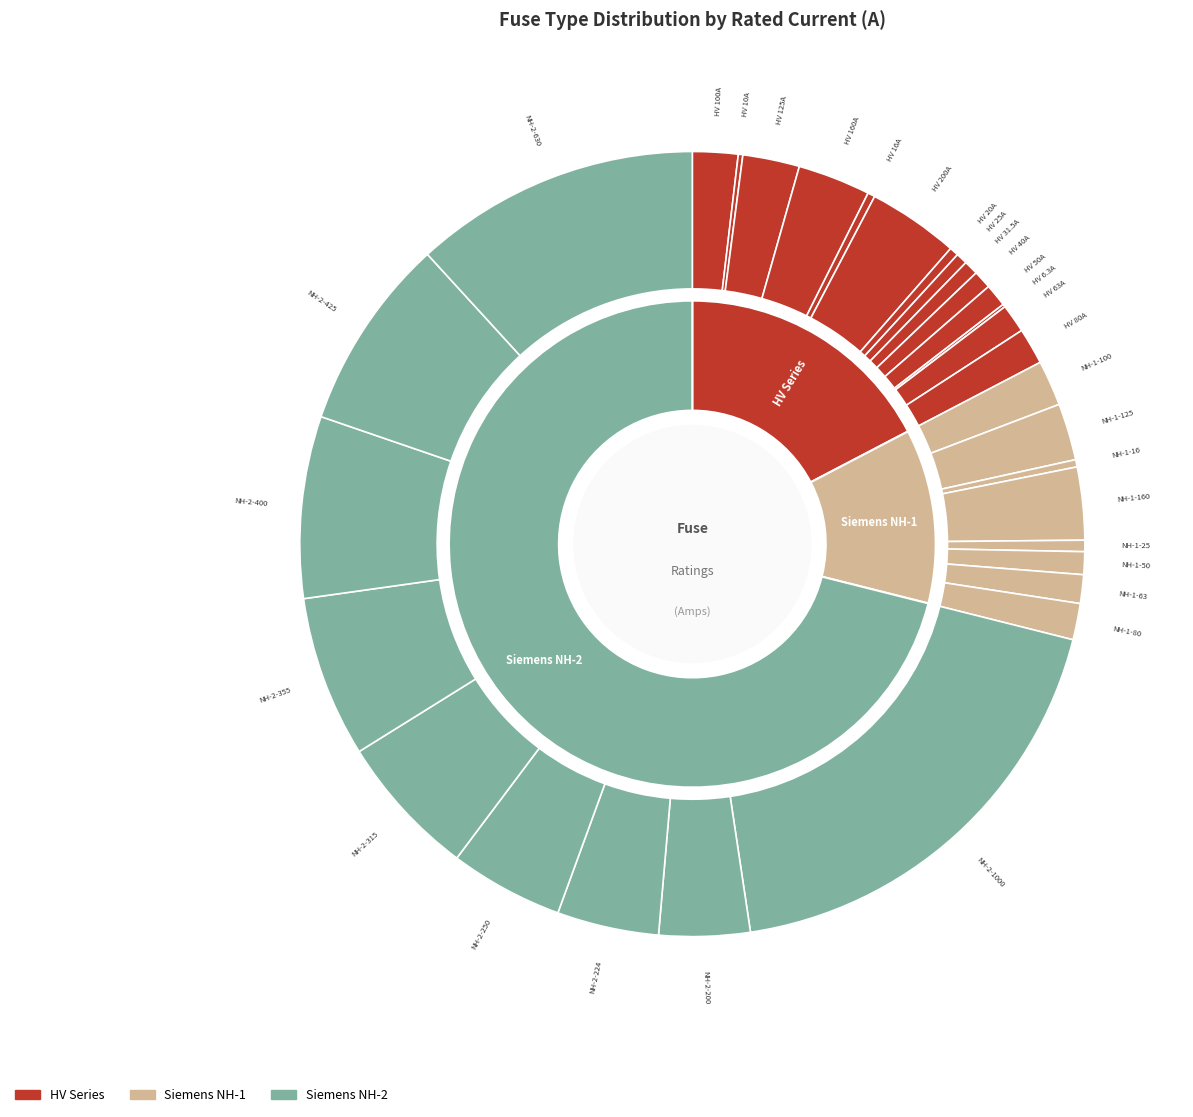

What percentage is NOT represented by HV 50A?

99.1%